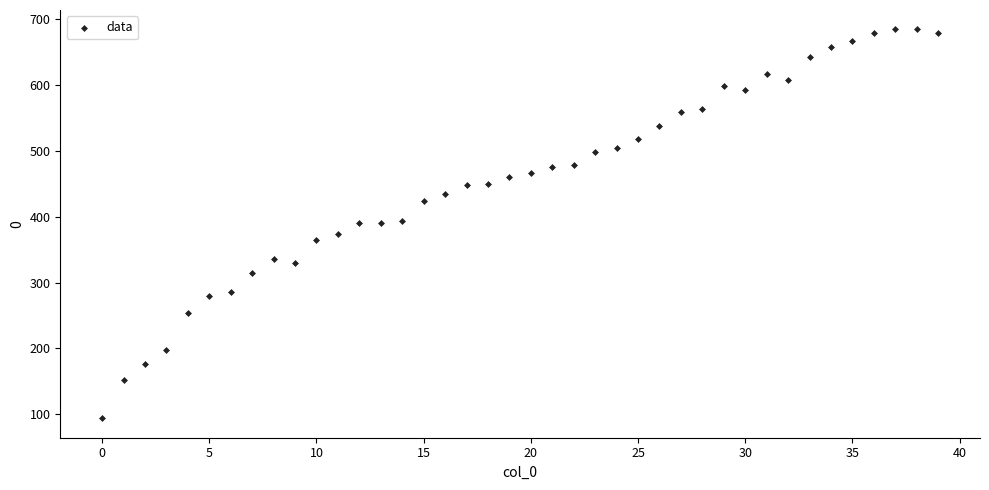

Count the number of points in this scatter plot.

40